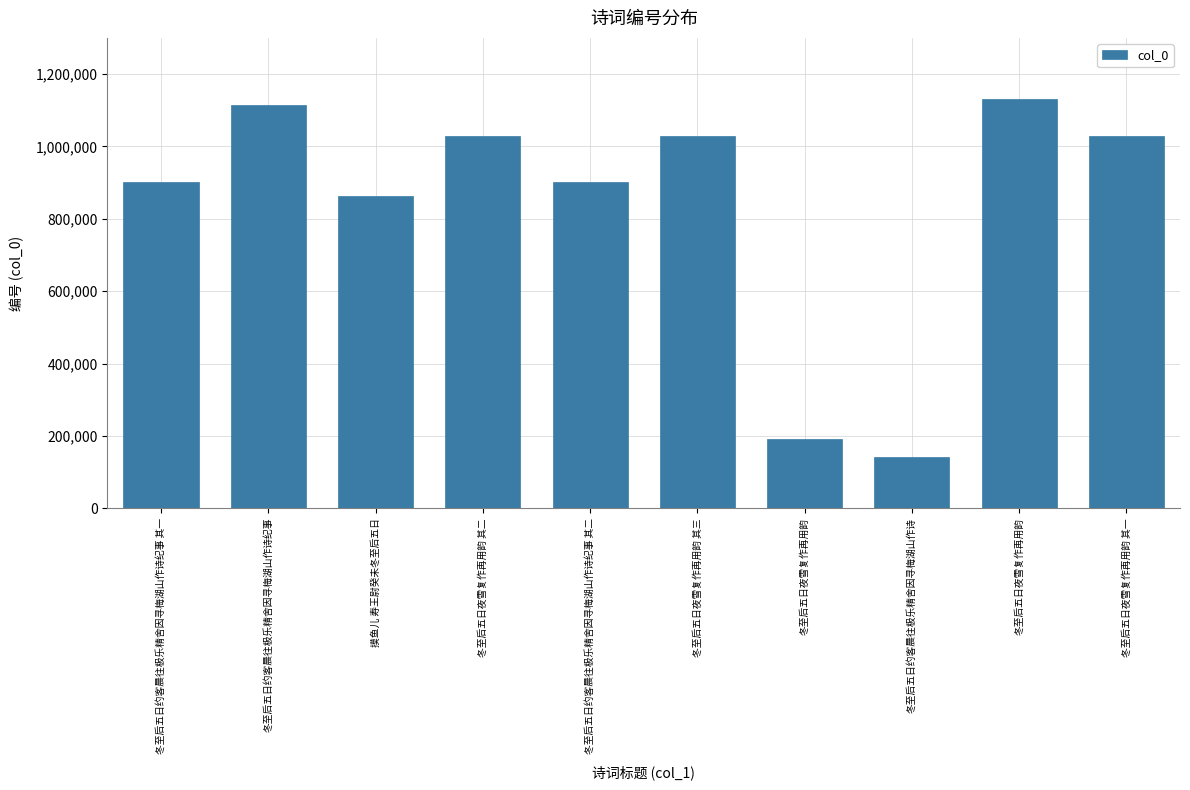

Where does the data first go above 1028762?

冬至后五日约客晨往极乐精舍因寻梅湖山作诗纪事